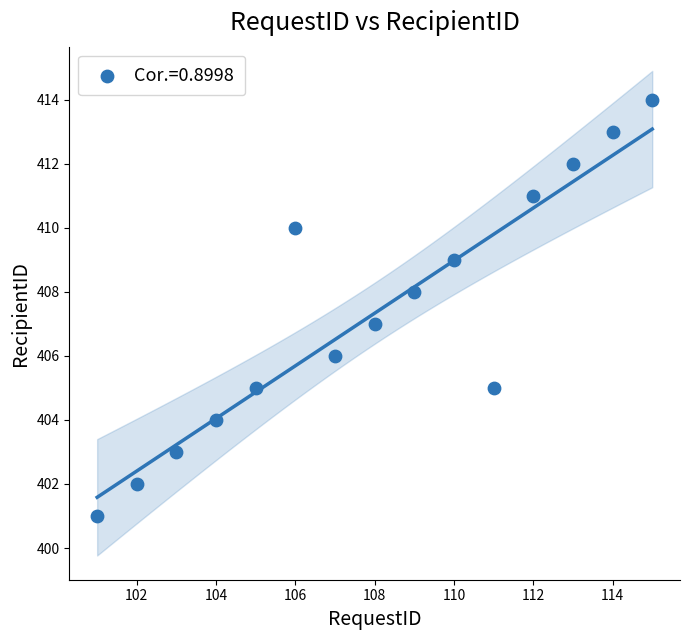

What is the range of X values (max minus min)?

14